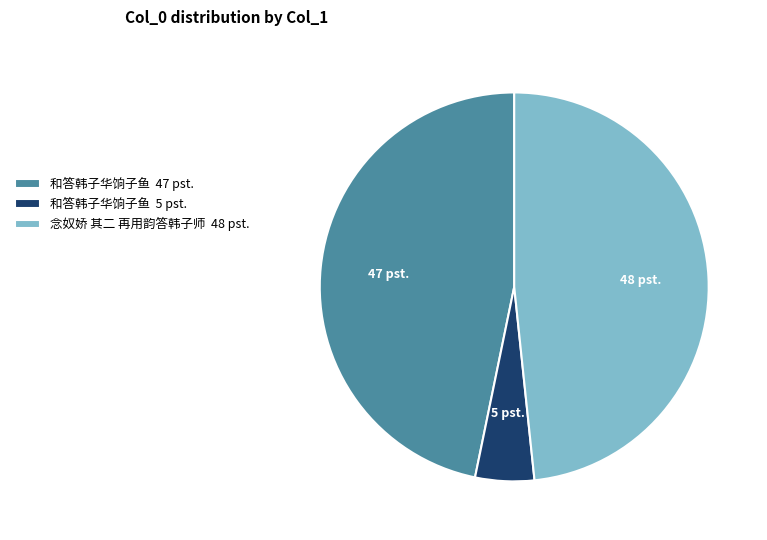

Is the sum of 和答韩子华饷子鱼 47 pst. and 和答韩子华饷子鱼 5 pst. greater than half?

Yes